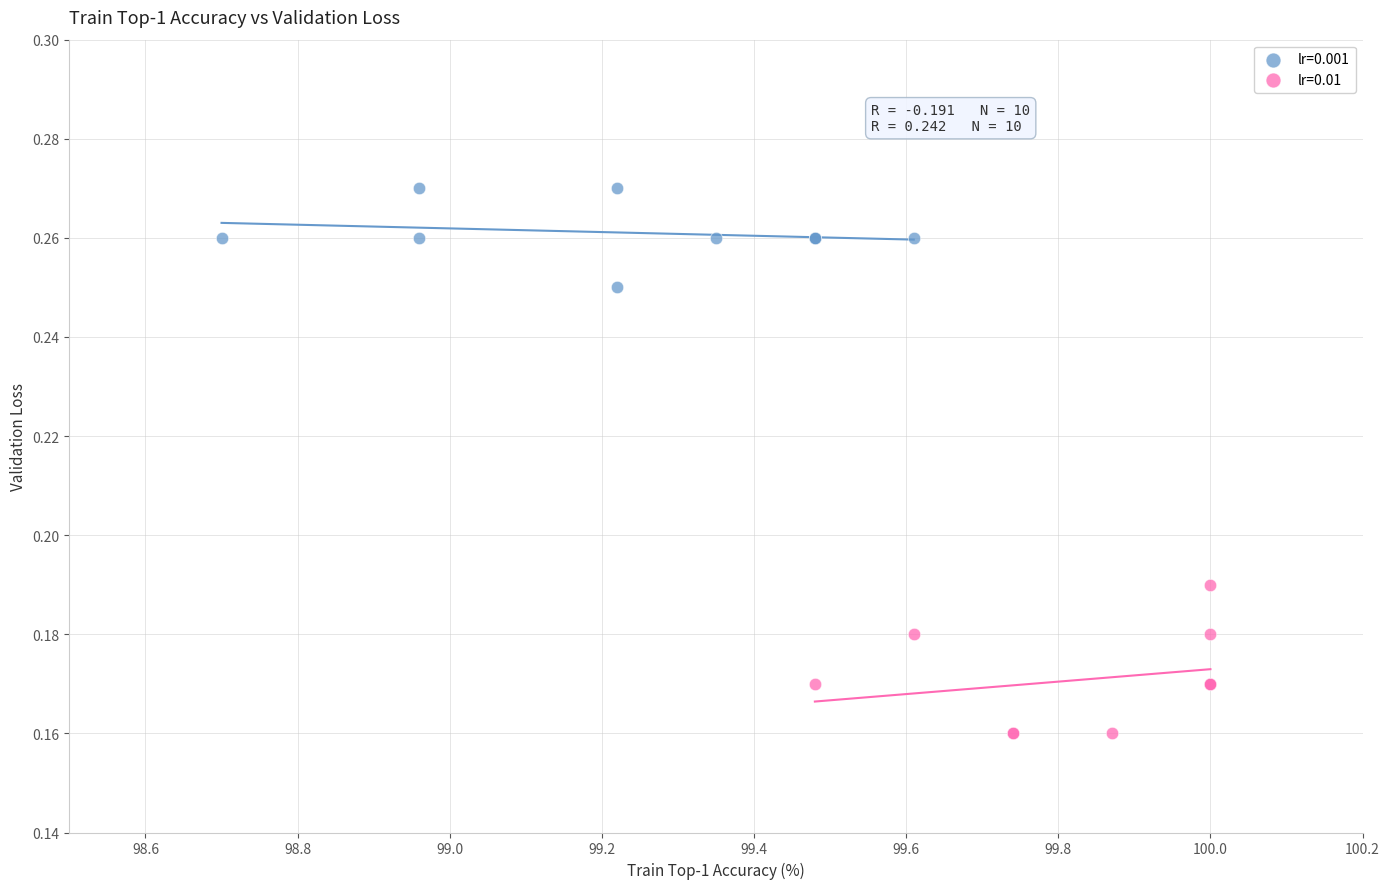

Which series has the largest Y range (max minus min)?

lr=0.01